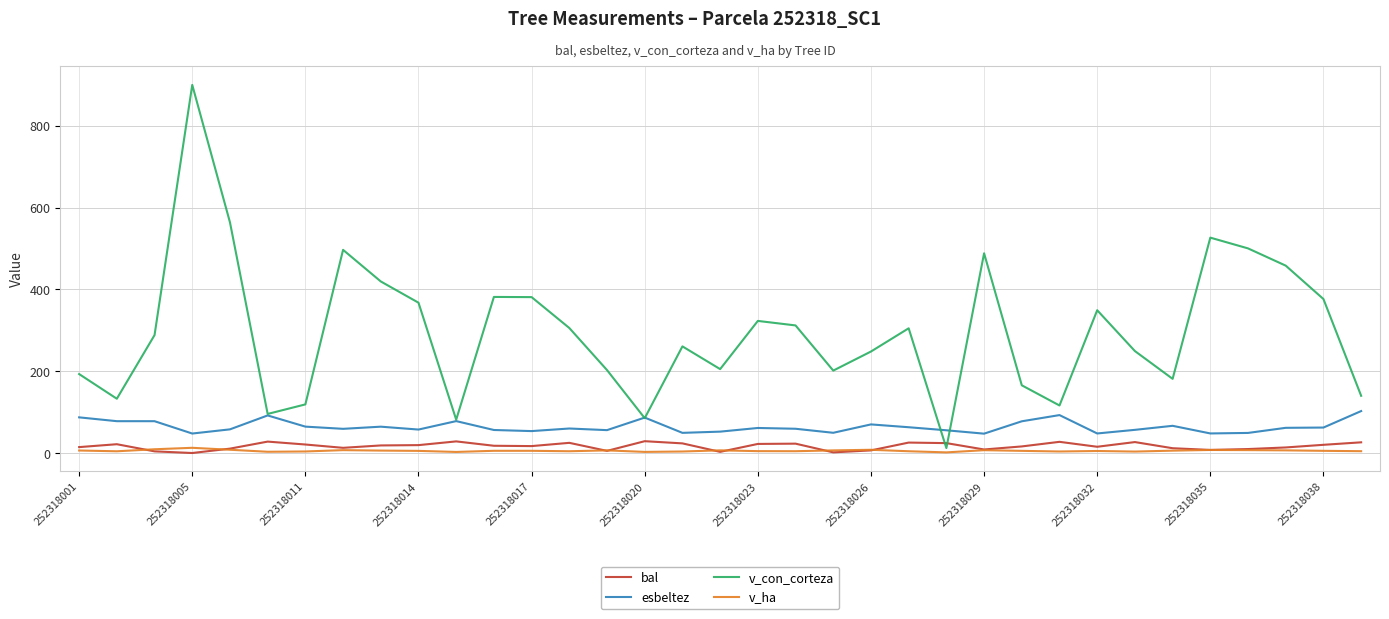

Which series has the largest range (max minus min)?

v_con_corteza